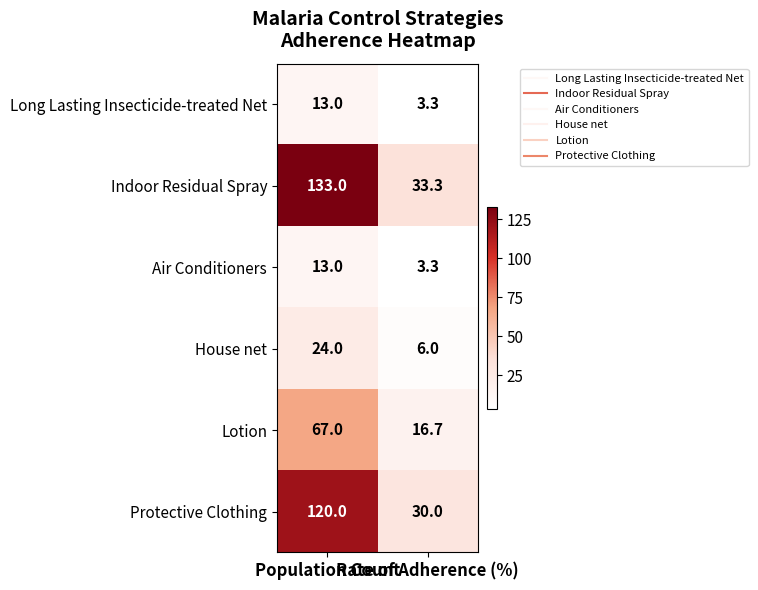

What is the average value of the Indoor Residual Spray series?

83.2